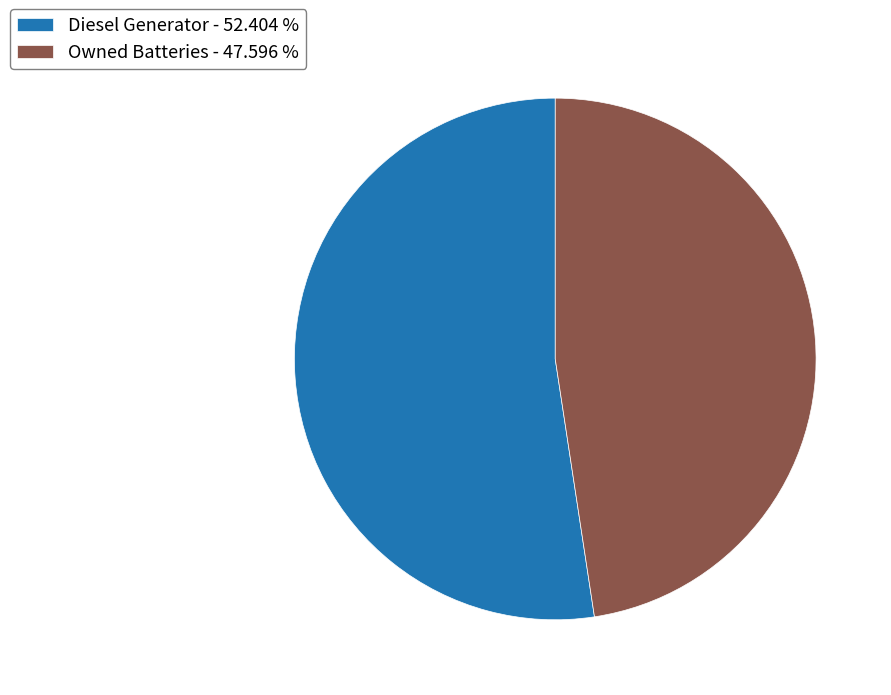

How many segments does this pie chart have?

2